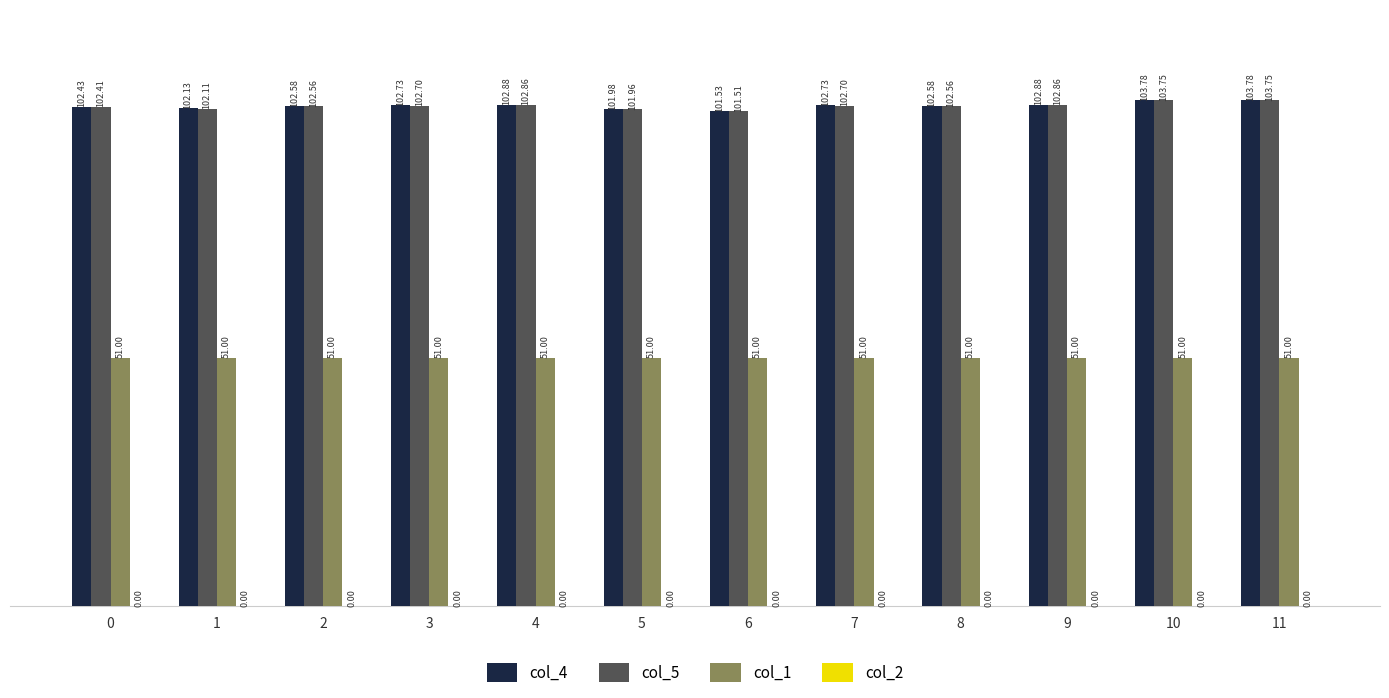

What is the sum of all col_1 values?

612.0